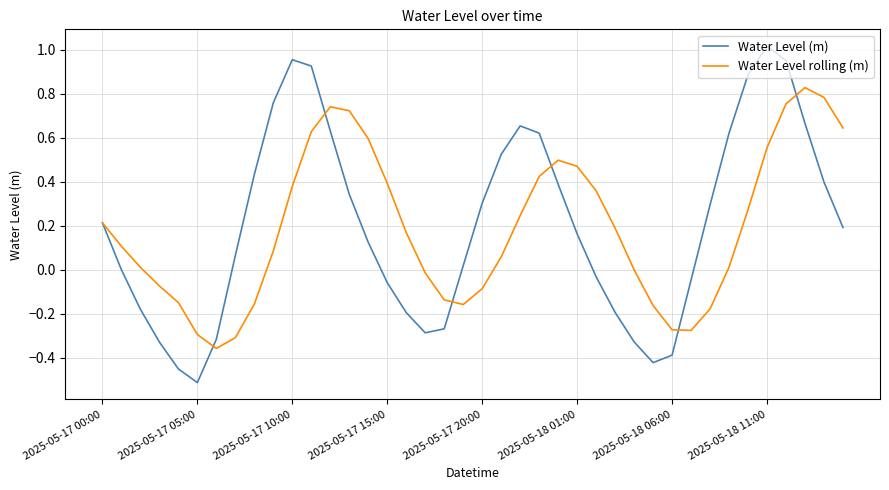

Which series has the largest range (max minus min)?

Water Level (m)